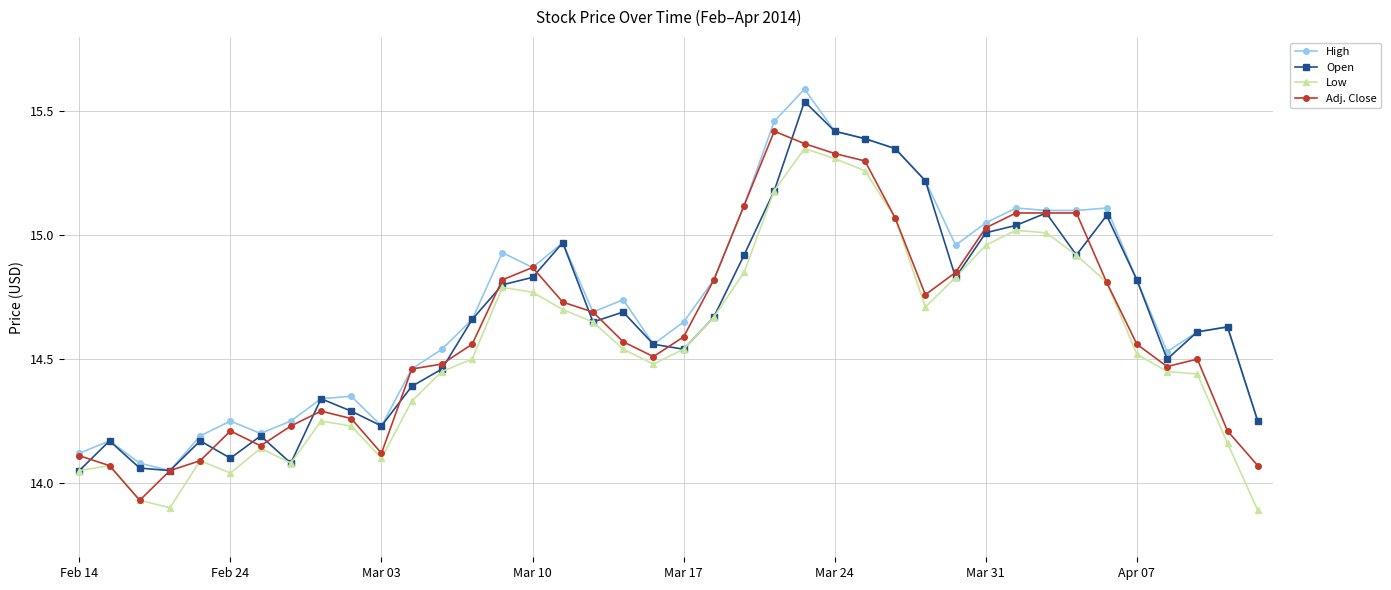

True or false: Open has more than 1 interior local peaks.

True